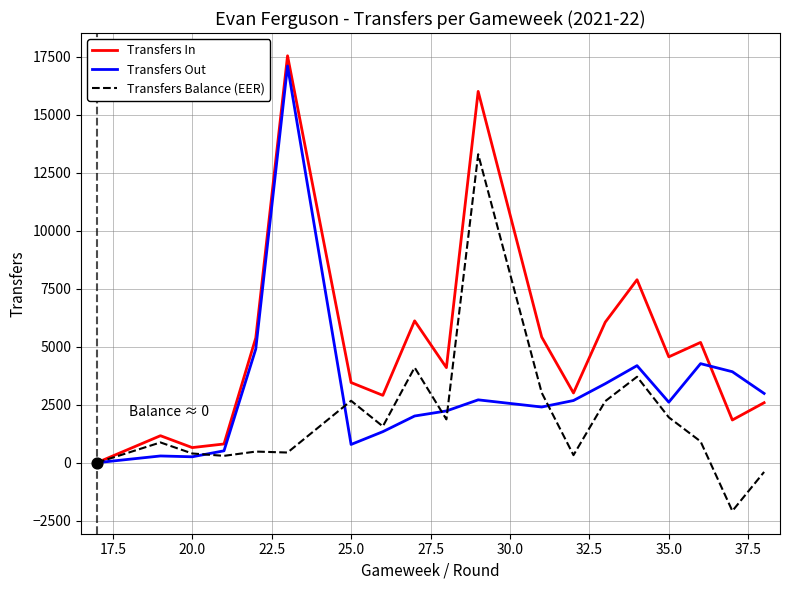

Which series has the widest spread of Y values?

Transfers In